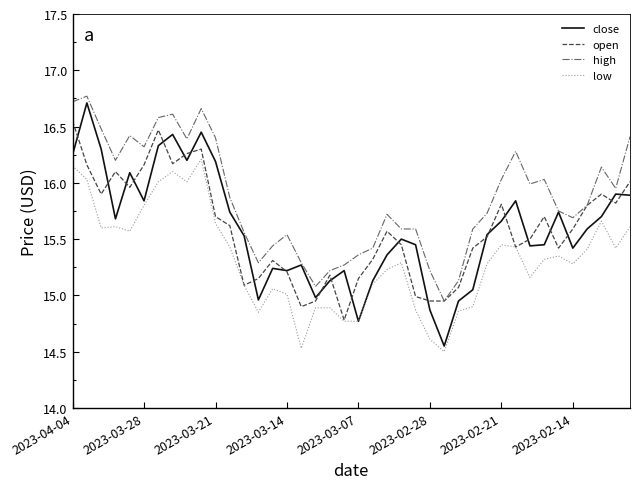

Which series has the largest range (max minus min)?

close